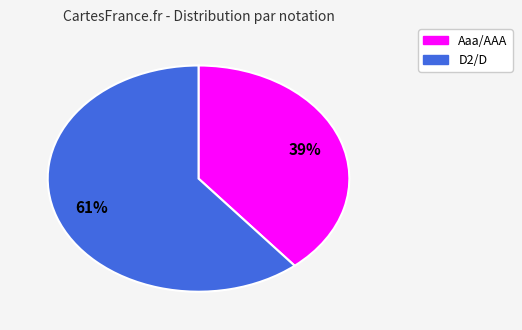

Do Aaa/AAA and D2/D together represent more than half of the pie?

Yes